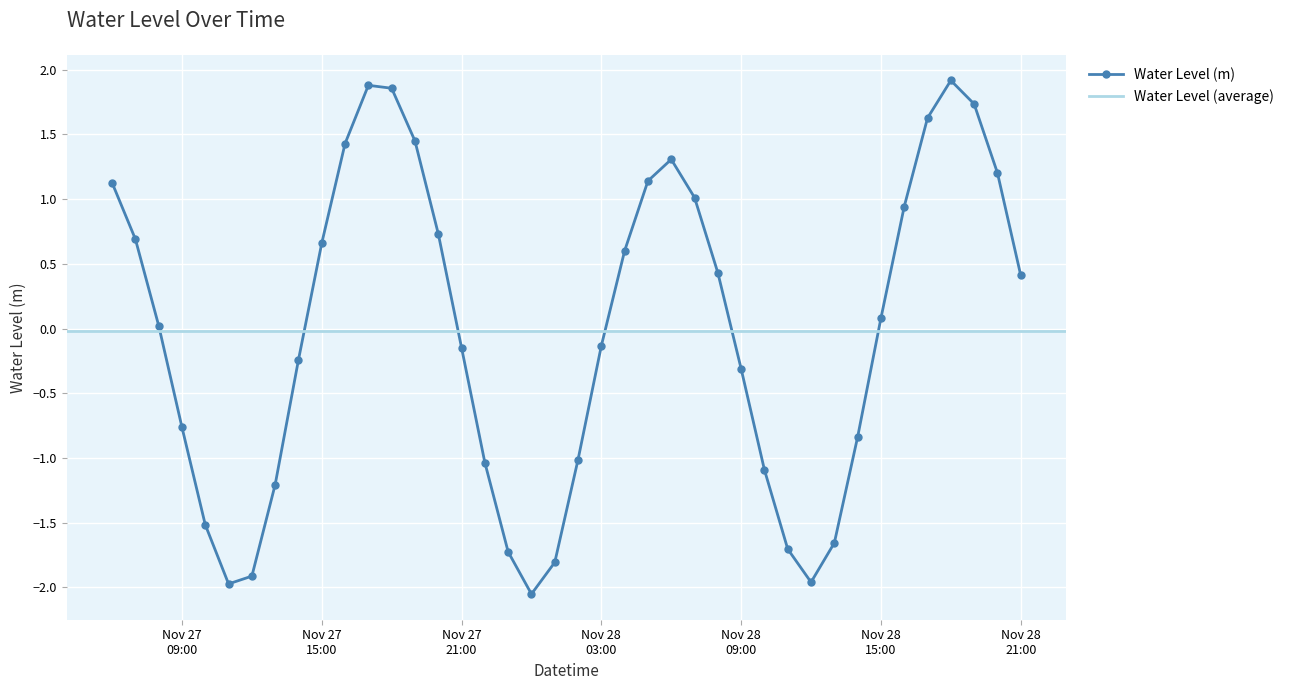

How many positive values are there?

21